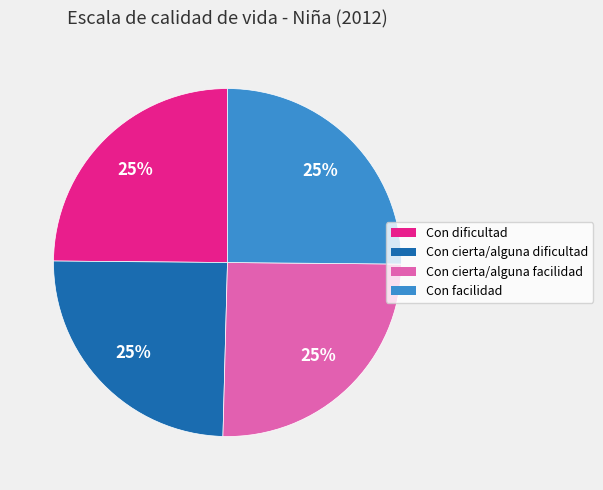

To the nearest percent, what portion does Con cierta/alguna dificultad represent?

25%